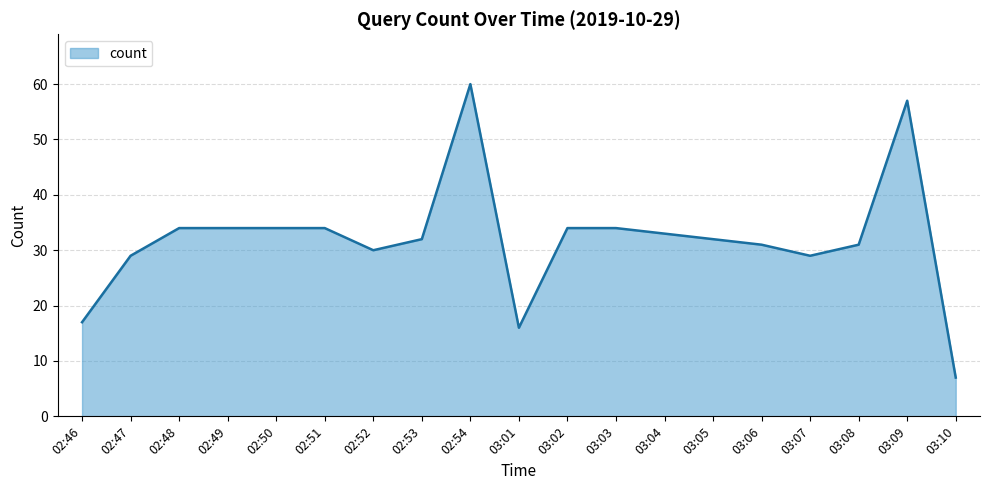

True or false: the data shows 34 at 03:03.

True